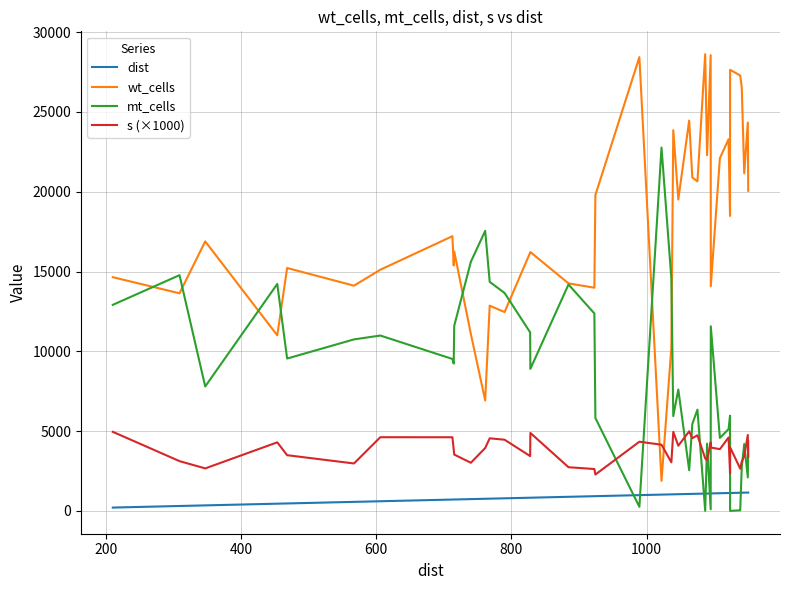

Which series has the widest spread of values?

wt_cells